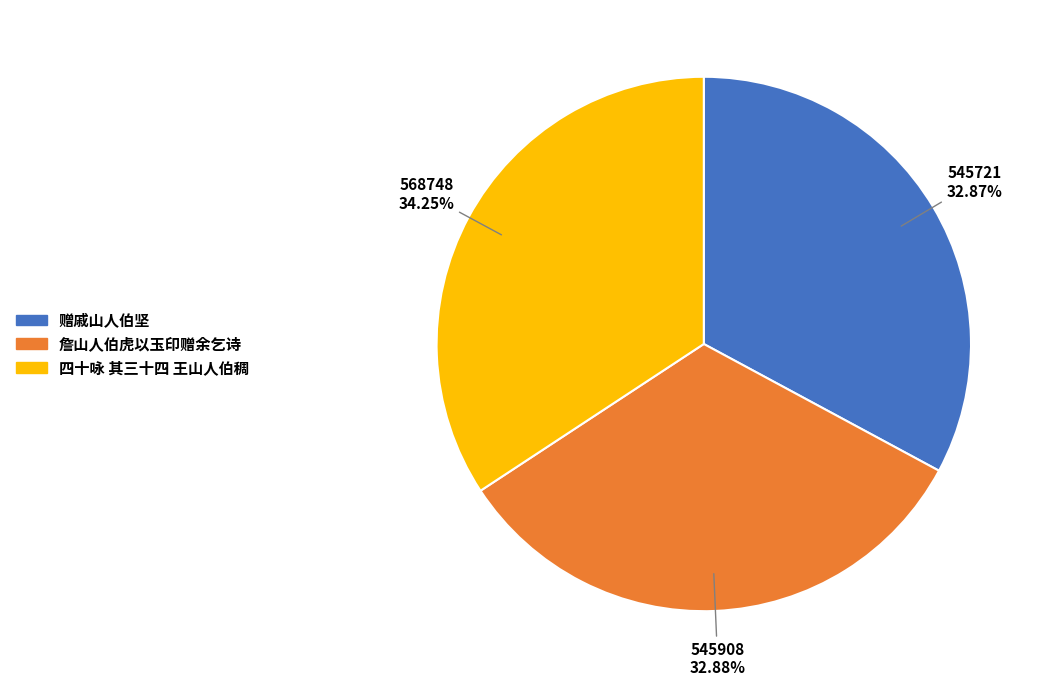

What percentage do 詹山人伯虎以玉印赠余乞诗 and 四十咏 其三十四 王山人伯稠 together represent?

67.1%